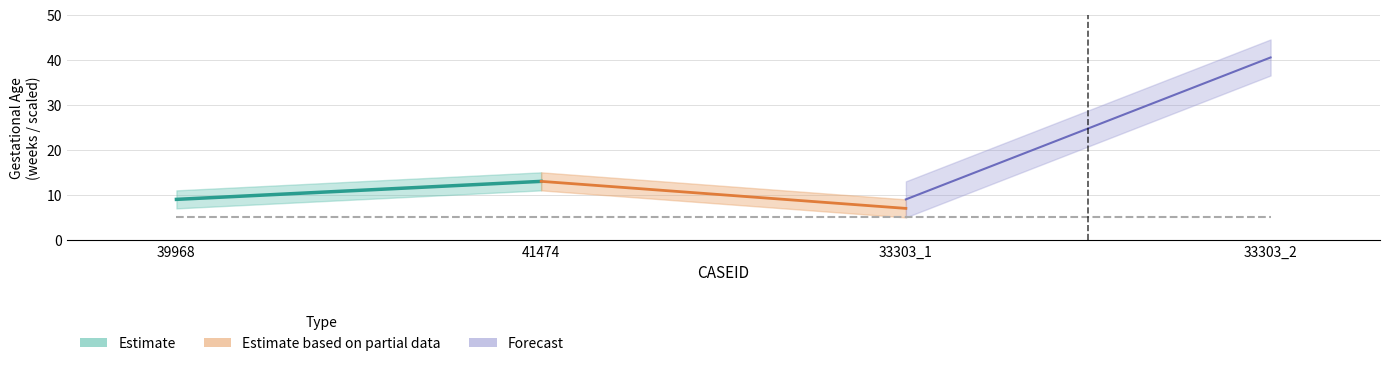

At which label does GESTASUN_W first exceed 13?

33303_2